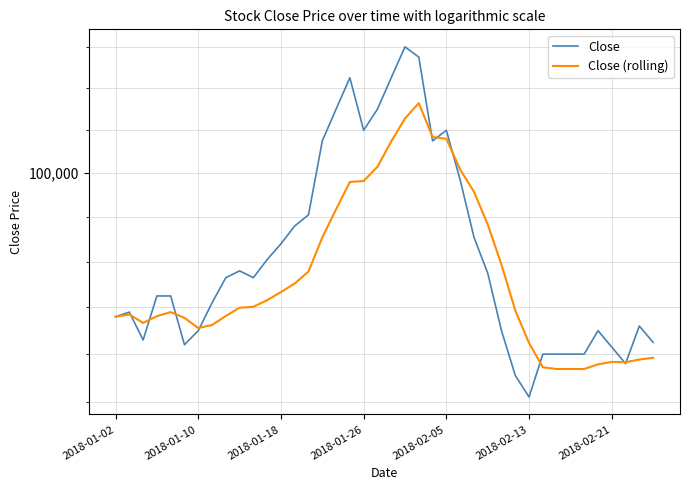

Which series has the largest total across all categories?

Close